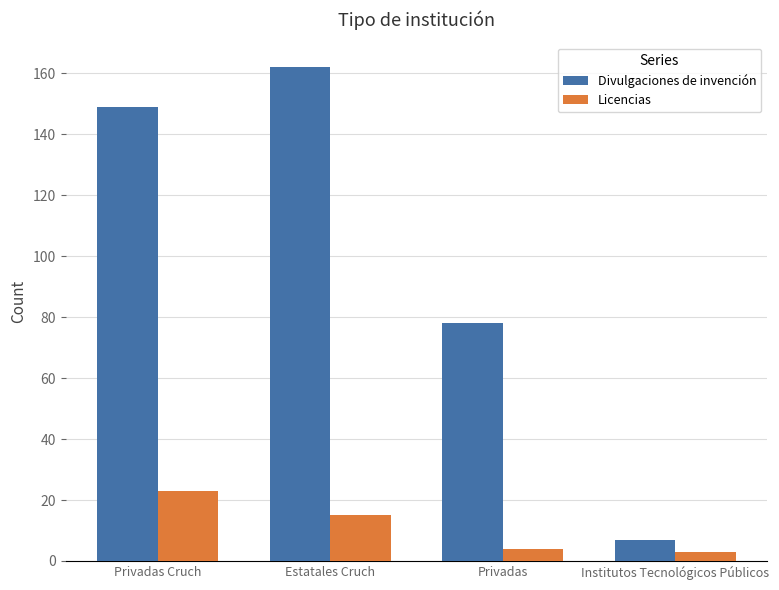

Reading left to right, what are all the values shown in this chart?

Divulgaciones de invención: 149	162	78	7
Licencias: 23	15	4	3